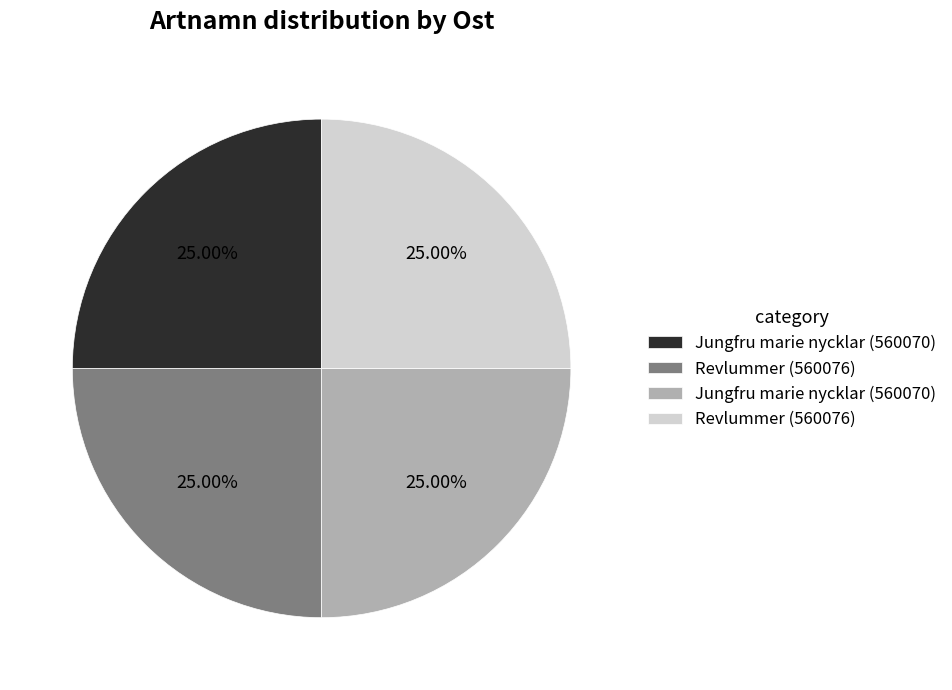

Is there a majority slice in this chart?

No